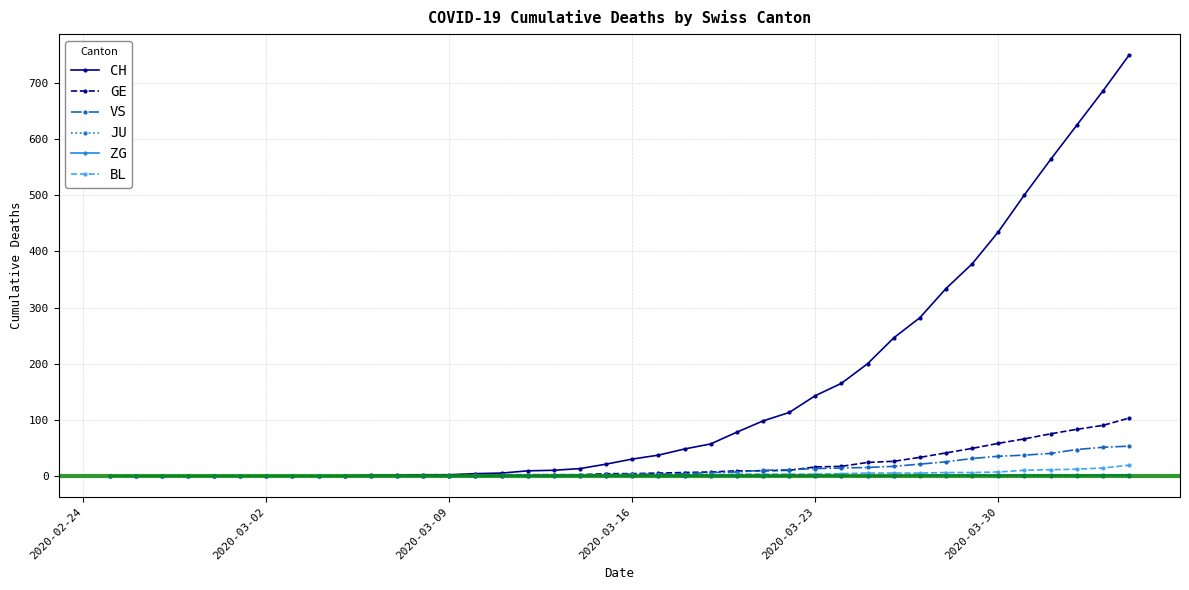

Which series has the widest spread of values?

CH